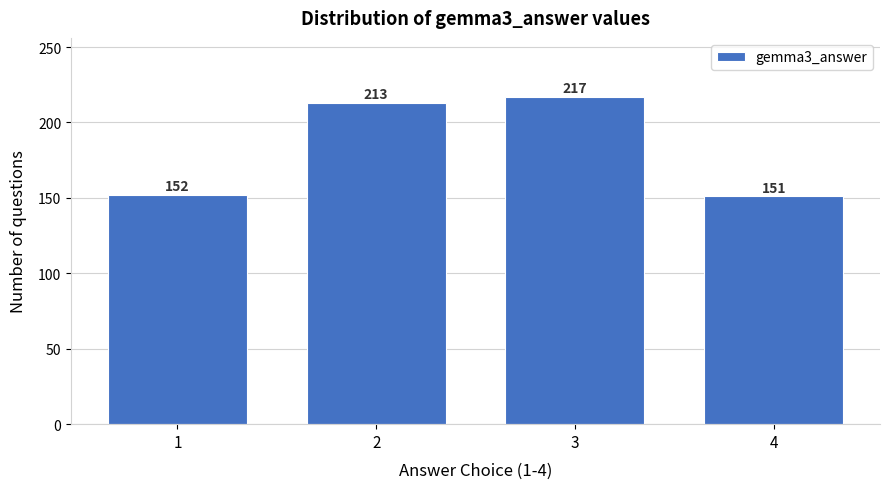

Reading right to left, what are all the values shown in this chart?

151	217	213	152